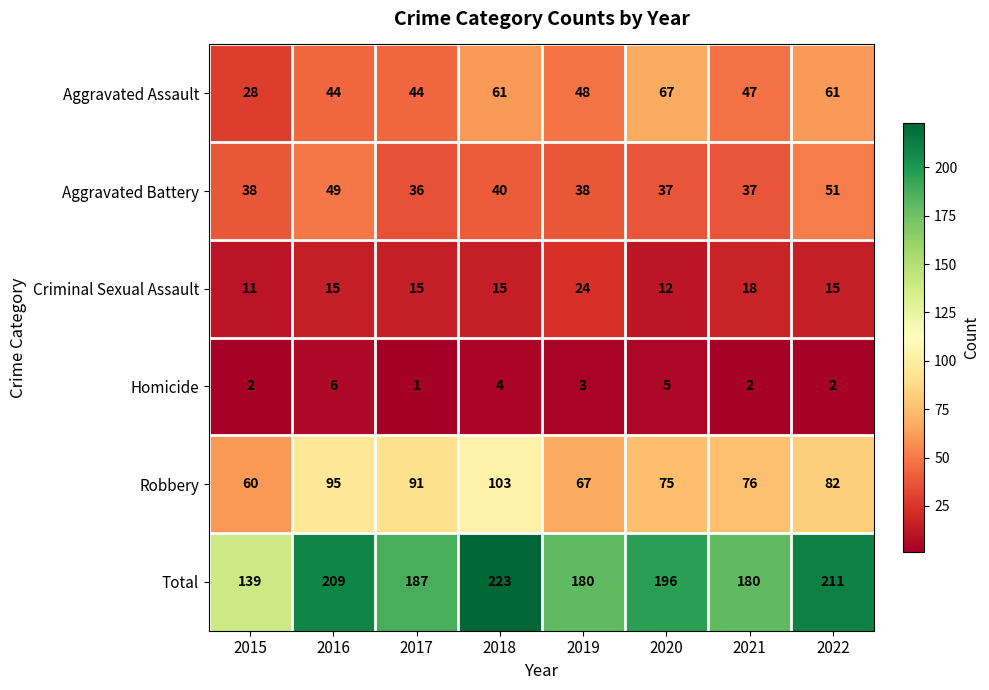

What is the approximate value of Criminal Sexual Assault at 2020, to the nearest 10?

10